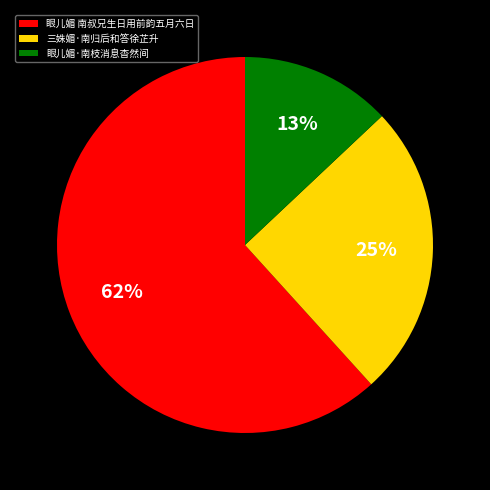

What percentage is the 眼儿媚·南枝消息杳然间 slice, to the nearest percent?

13%